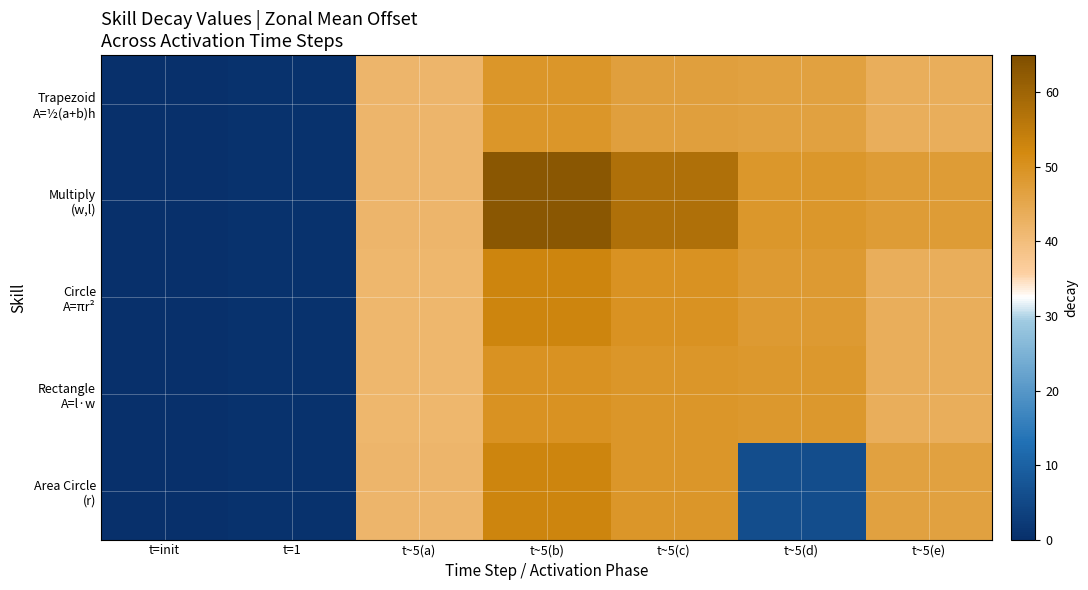

Which series has the largest total across all categories?

Multiply (w,l)